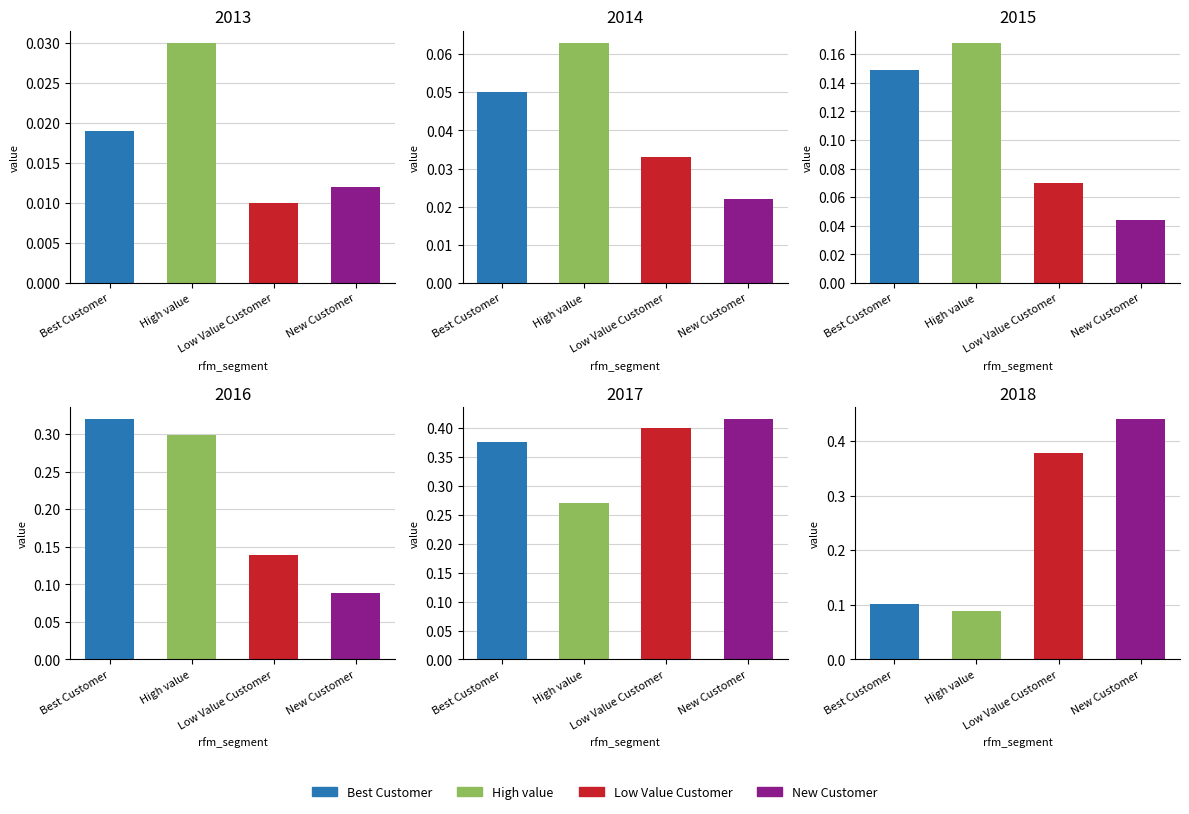

What is the difference between the New Customer values at 3 and 5?

0.4